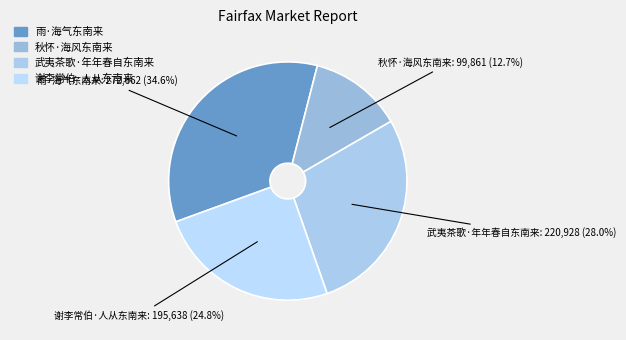

Count the number of slices in the pie.

4